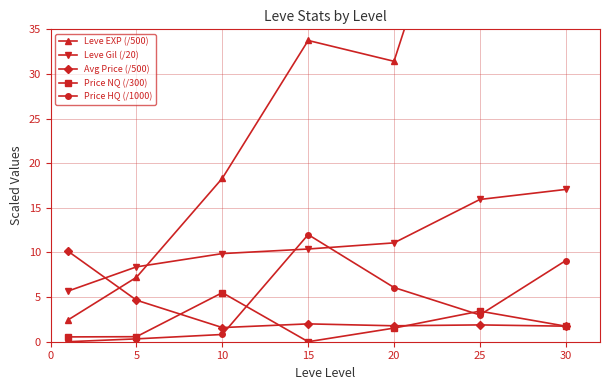

The Price HQ (/1000) series shows 0.3 at 5. True or false?

True